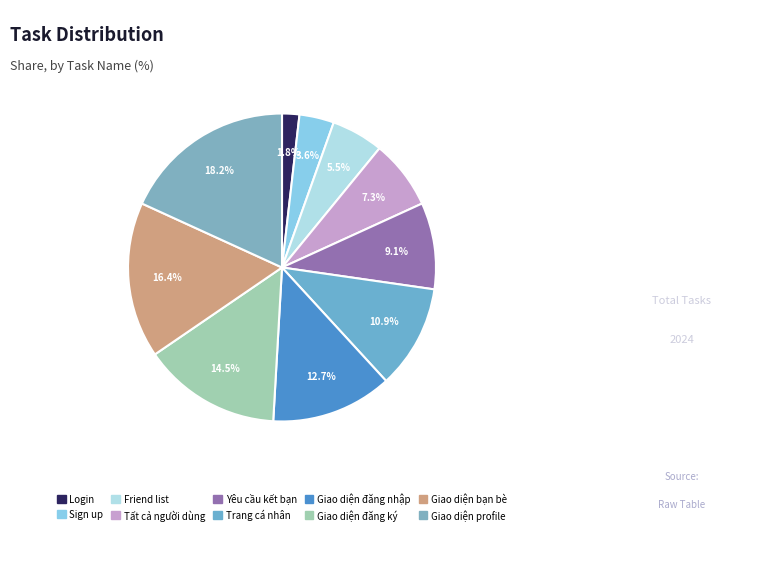

What is the smallest slice in the pie chart?

Login